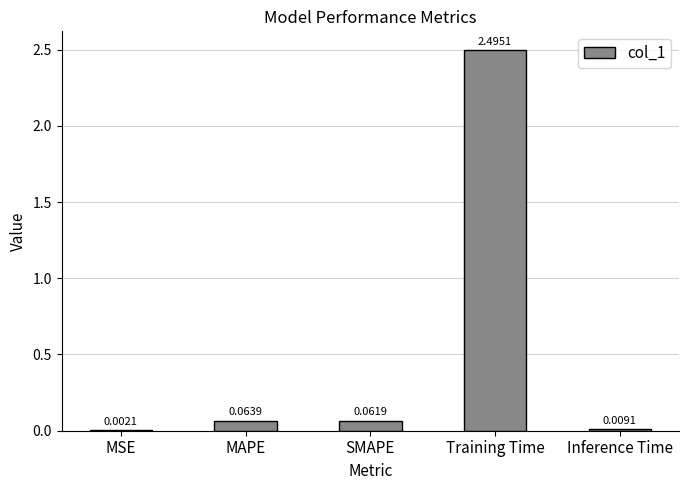

What is the approximate value at Training Time?

2.5